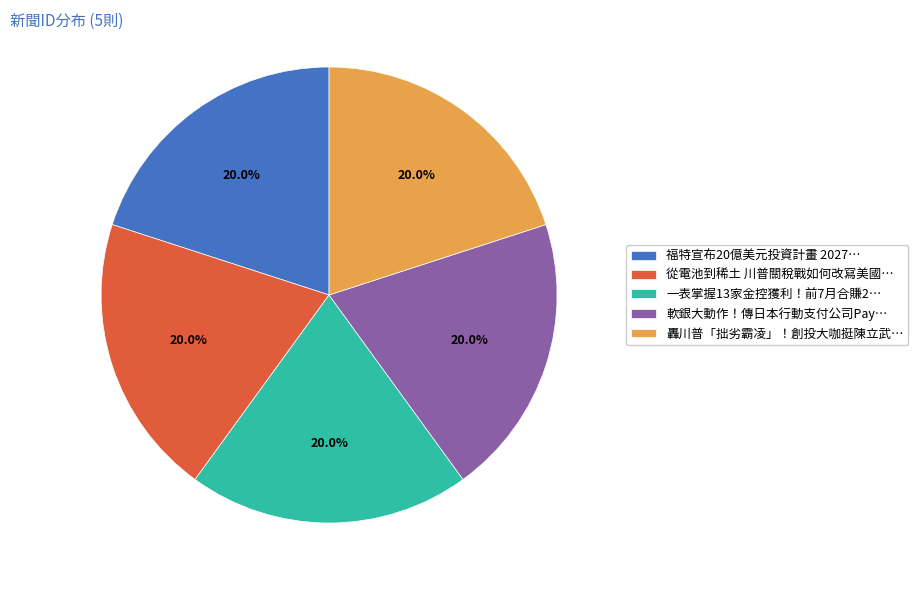

What portion of the pie excludes 一表掌握13家金控獲利！前7月合賺2…?

80.0%